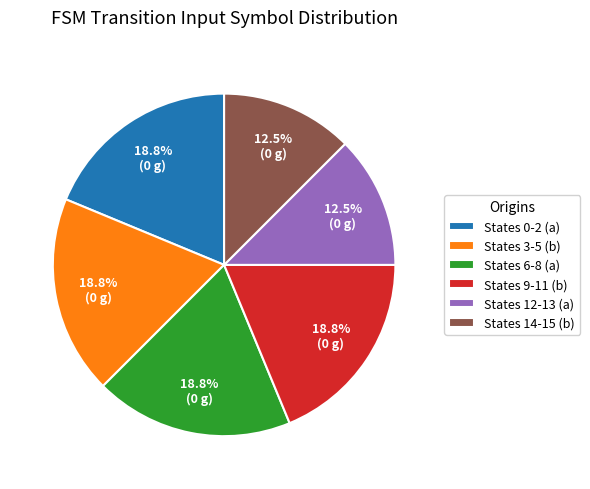

Approximately how many times larger is the value at States 14-15 (b) compared to States 0-2 (a)?

0.7